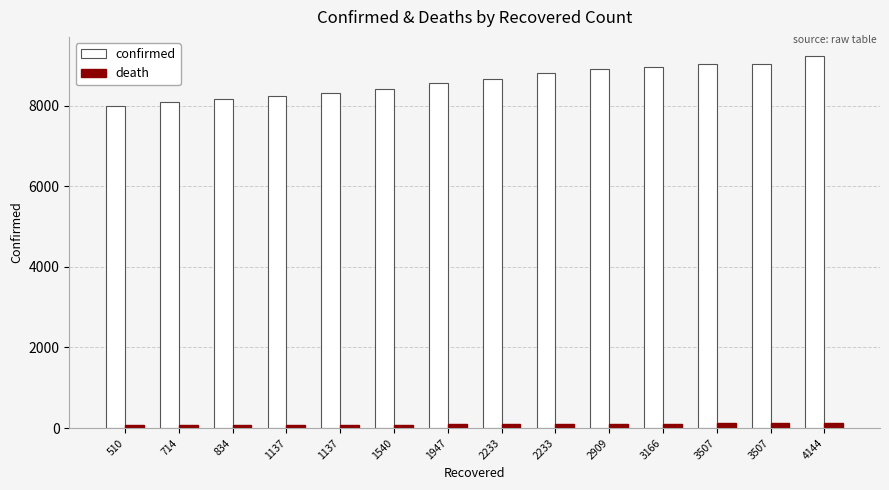

How many bars are there in total?

28